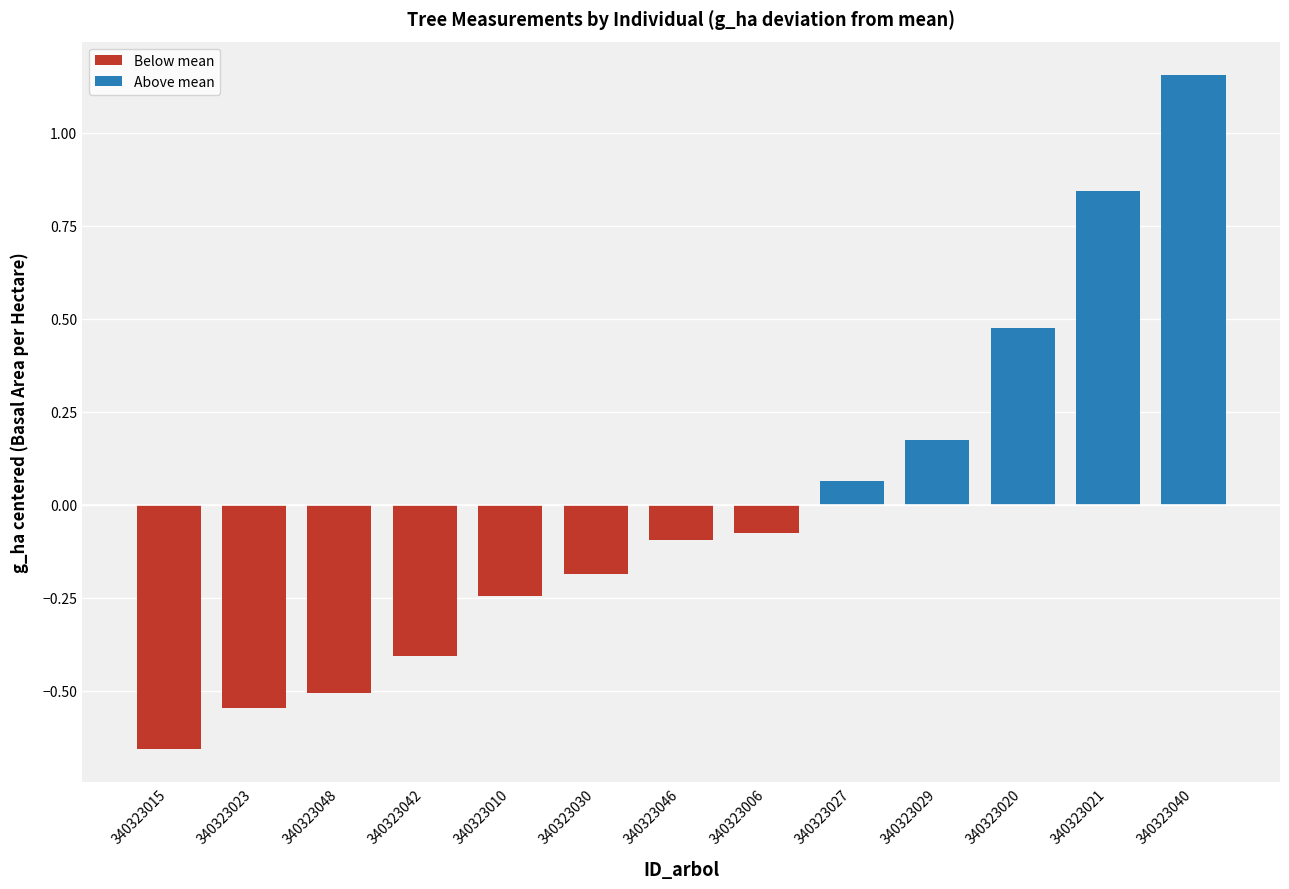

What is the label of the 12th bar from the left?

340323021